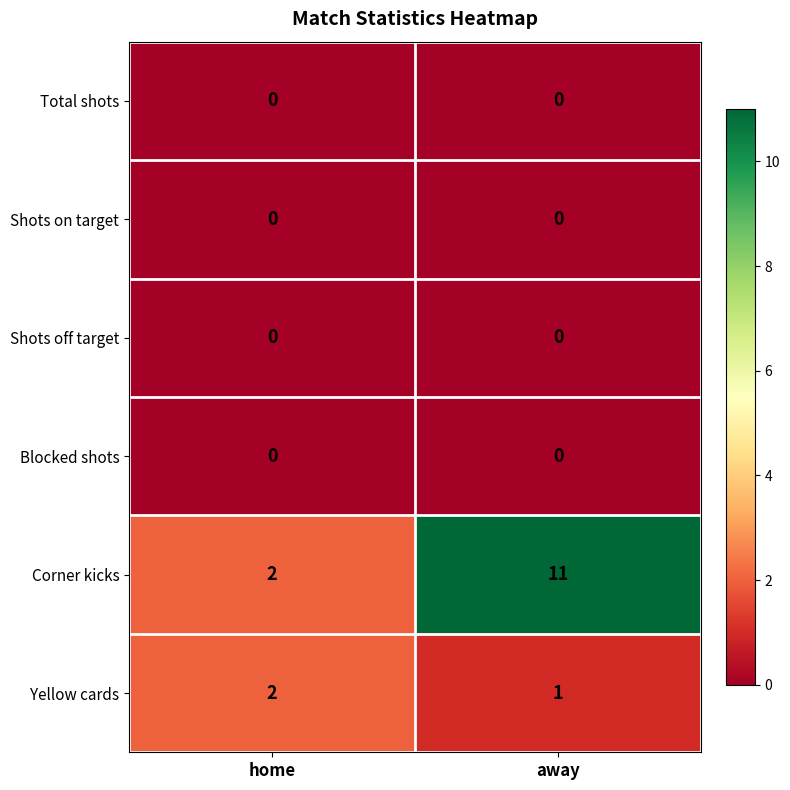

Reading left to right, list all the values displayed in this chart.

Total shots: home=0	away=0
Shots on target: home=0	away=0
Shots off target: home=0	away=0
Blocked shots: home=0	away=0
Corner kicks: home=2	away=11
Yellow cards: home=2	away=1